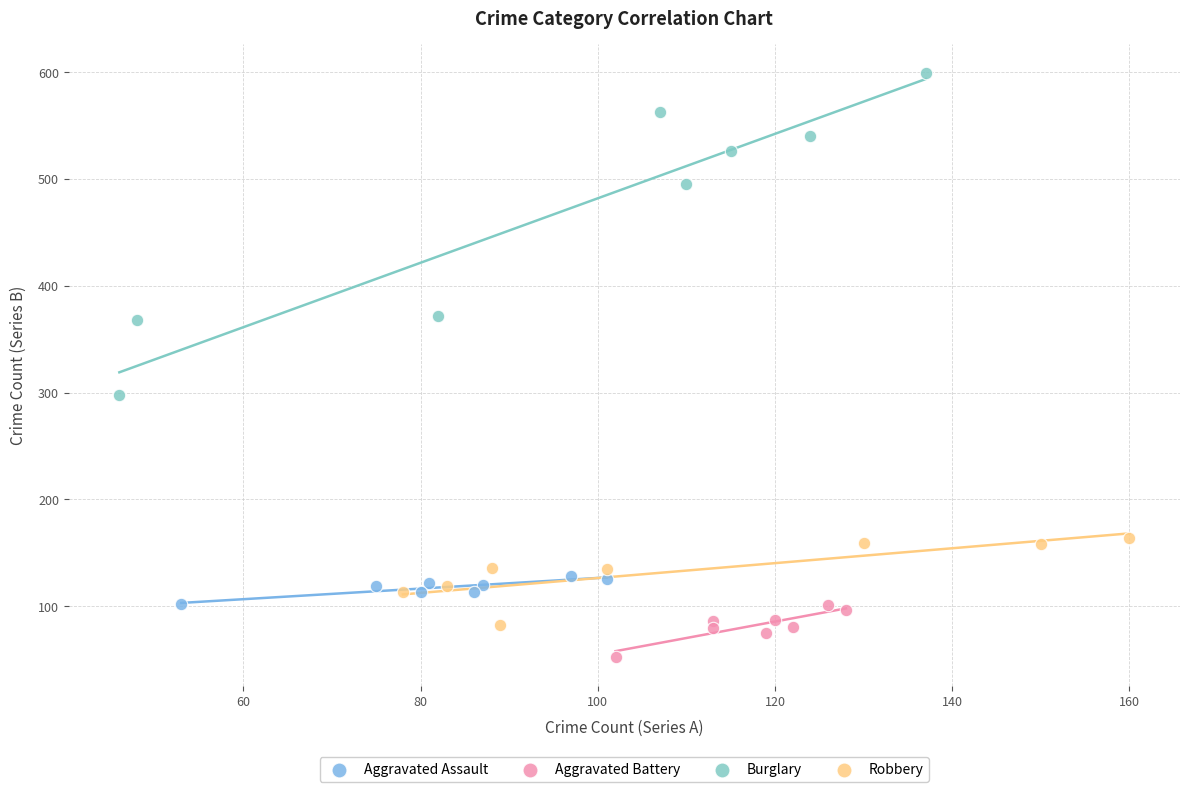

Which series has the widest spread of Y values?

Burglary